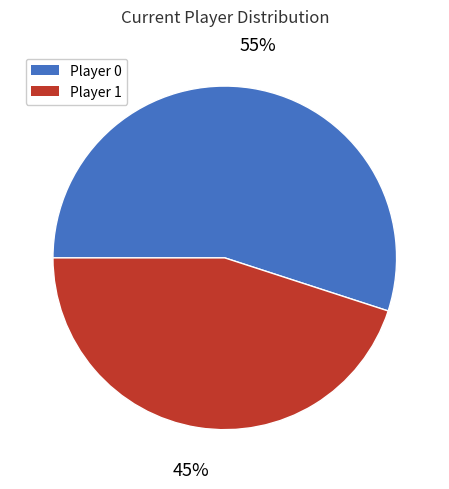

Which category has the biggest portion of the pie?

Player 0